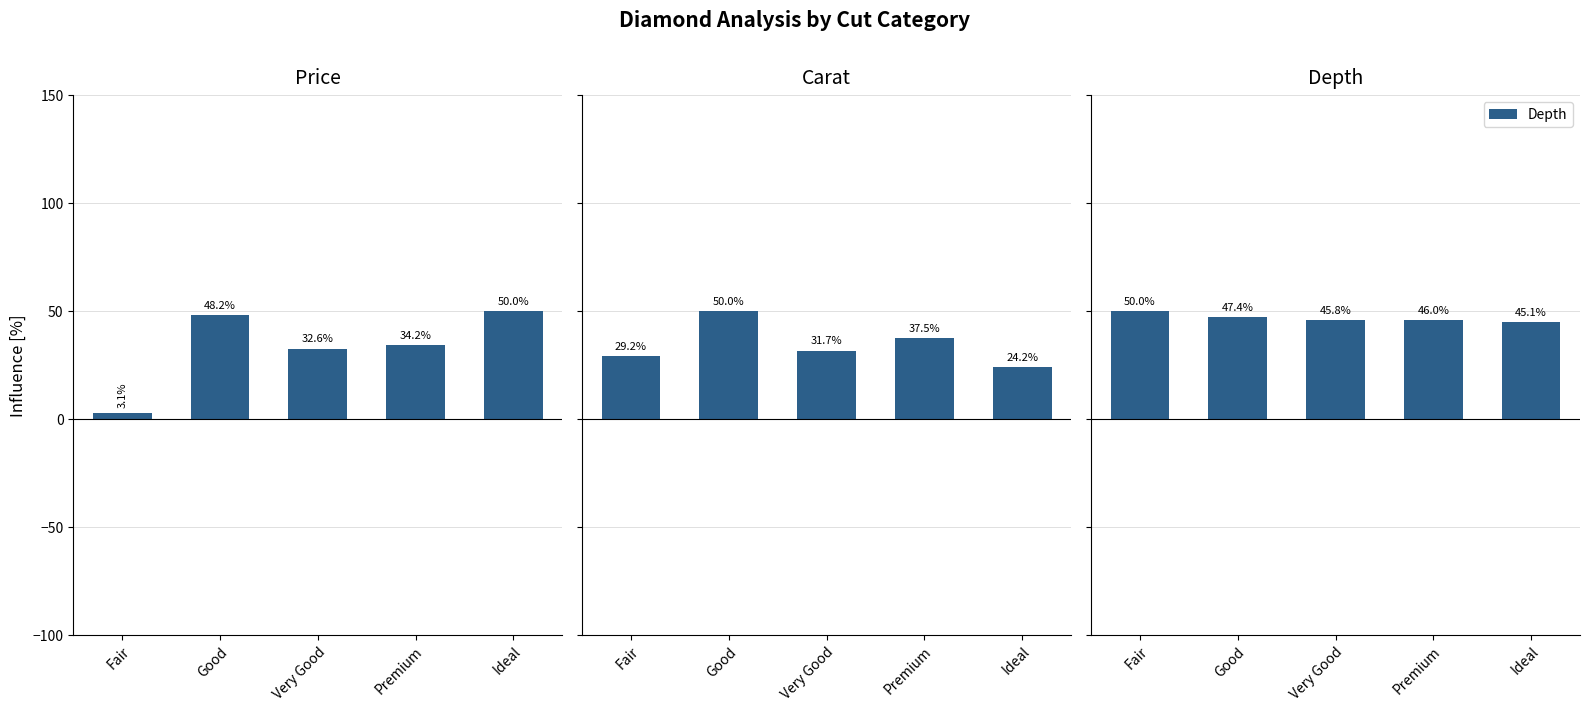

Reading right to left, what are all the values shown in this chart?

Price: Ideal=50.0	Premium=34.2	Very Good=32.6	Good=48.2	Fair=3.1
Carat: Ideal=24.2	Premium=37.5	Very Good=31.7	Good=50.0	Fair=29.2
Depth: Ideal=45.1	Premium=46.0	Very Good=45.8	Good=47.4	Fair=50.0